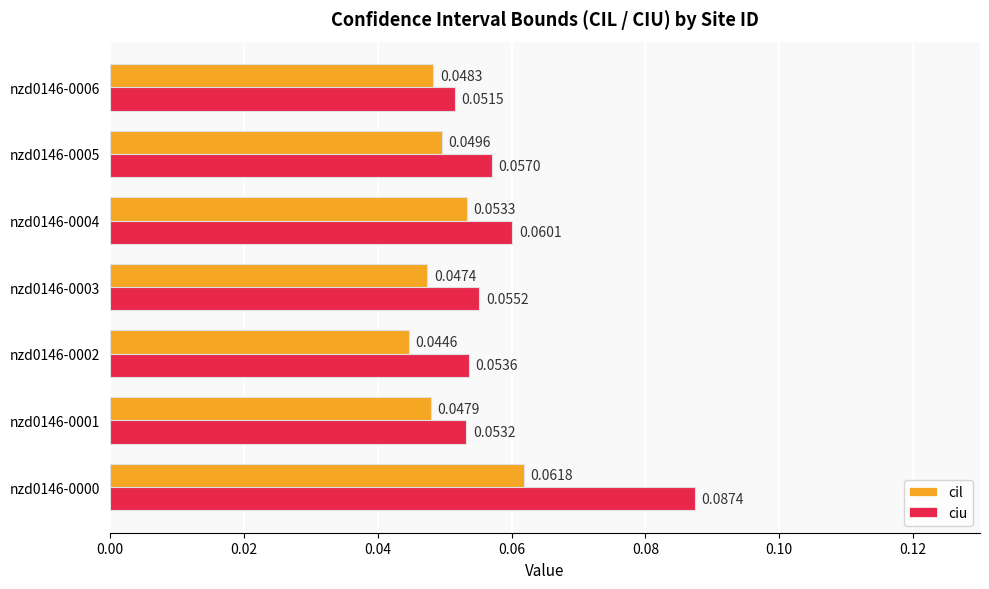

Rank the series by their maximum value, from lowest to highest.

cil, ciu